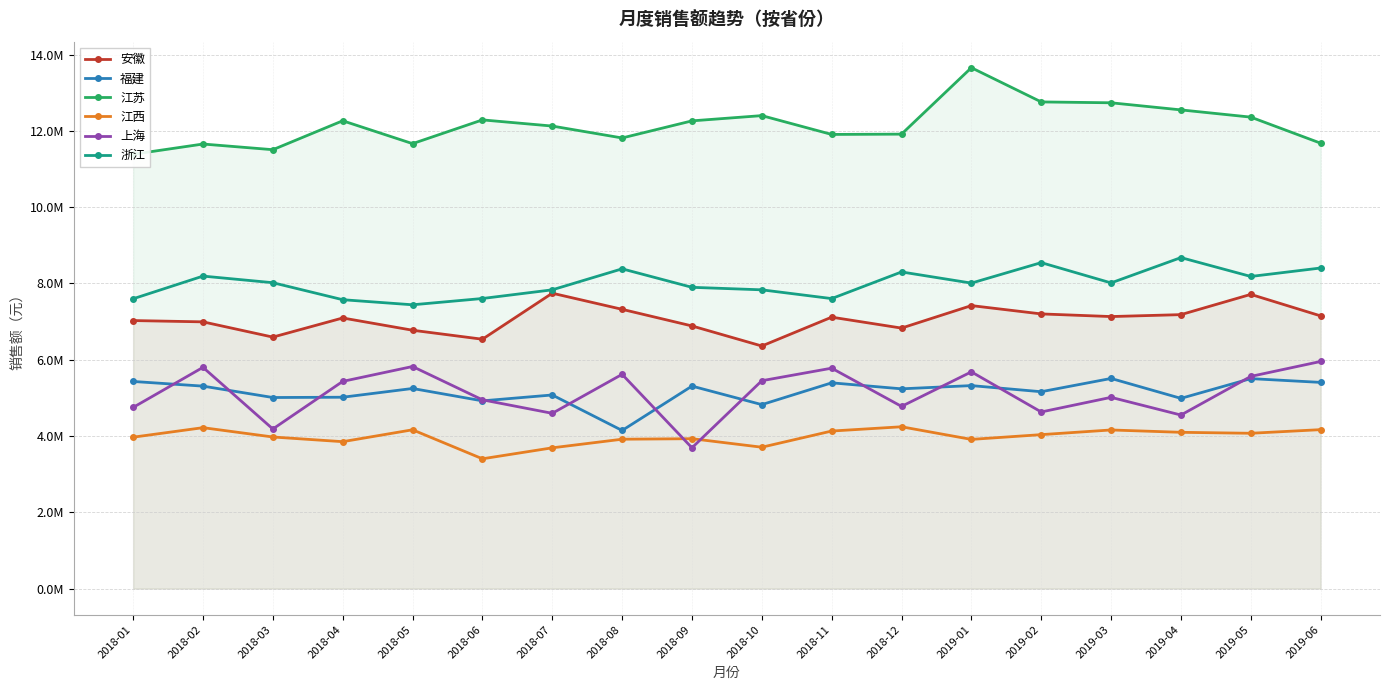

Is it true that 福建 equals 5322123.8 at 2019-01?

True